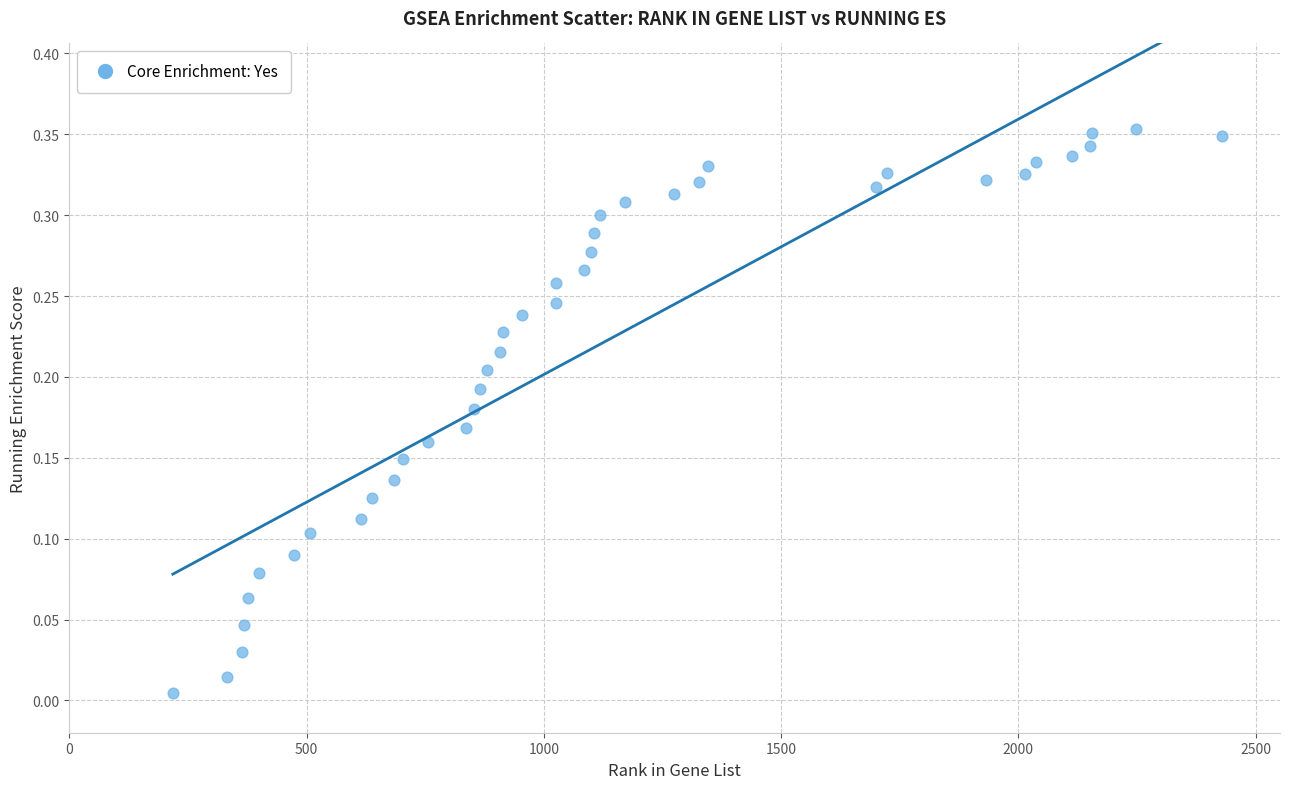

What is the range of X values (max minus min)?

2212.0